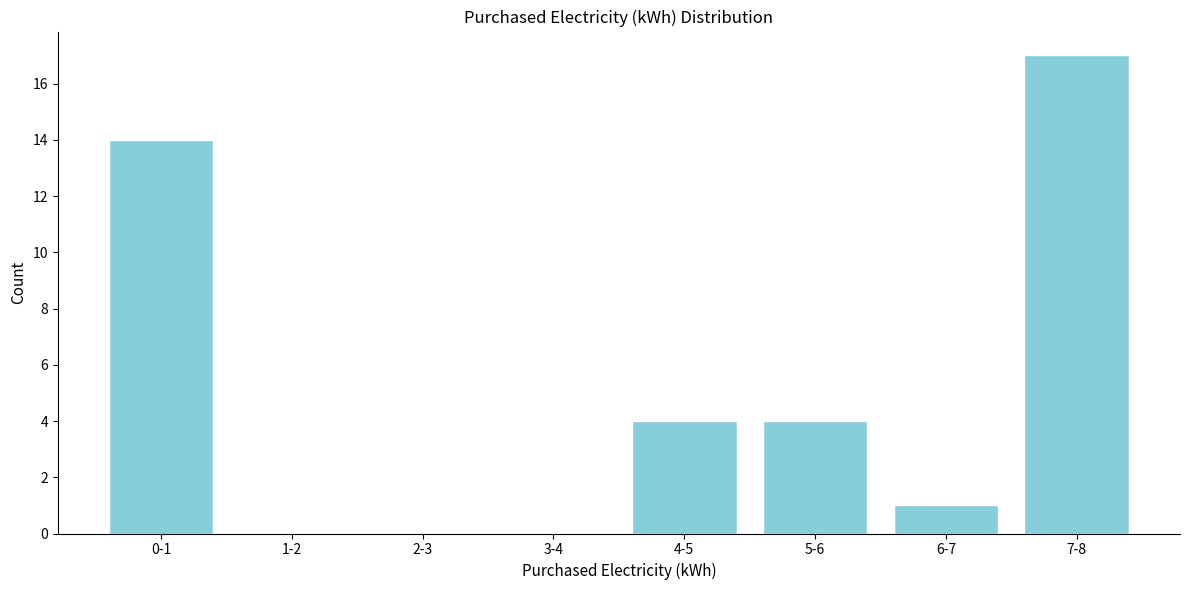

Reading right to left, transcribe all the data shown in this chart.

7-8=17	6-7=1	5-6=4	4-5=4	3-4=0	2-3=0	1-2=0	0-1=14